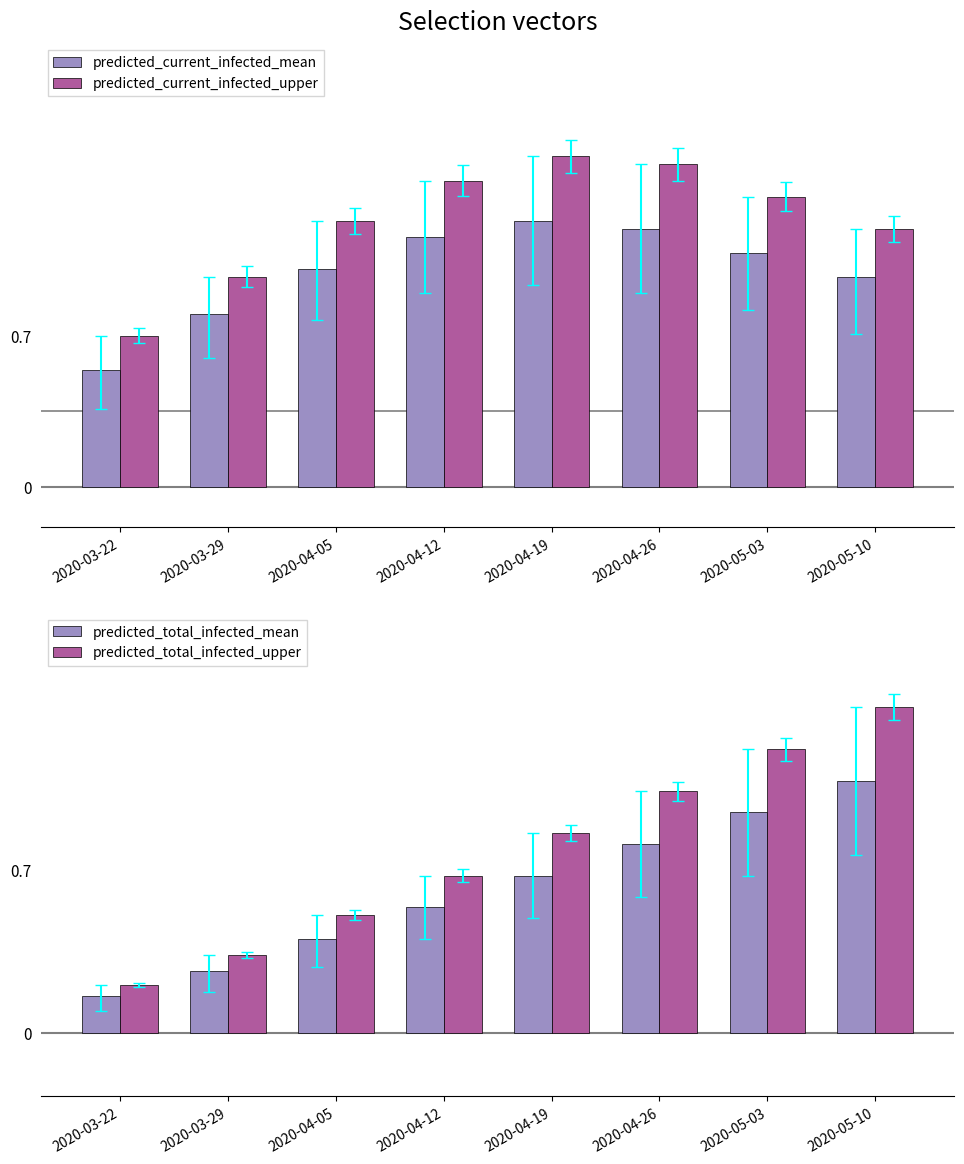

What is the average value of the predicted_current_infected_mean series?

2675